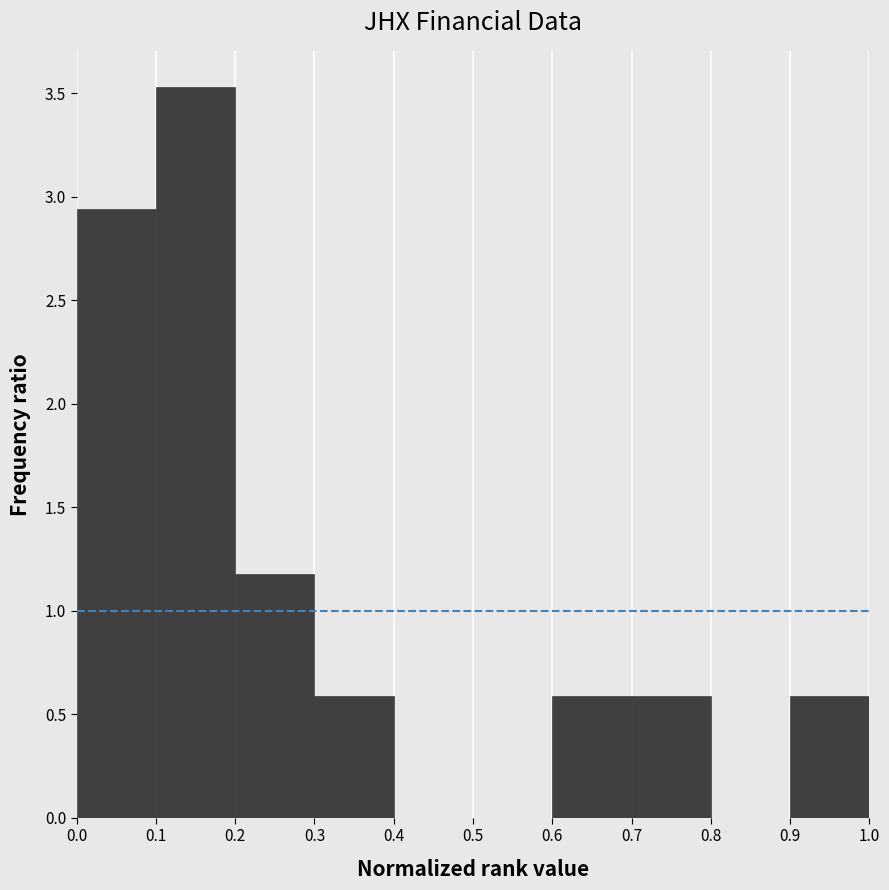

How tall is the bar that spans 0.9 to 1.0 on the x-axis? The values are not printed on the chart, so give them approximately, as read against the axis.

0.60